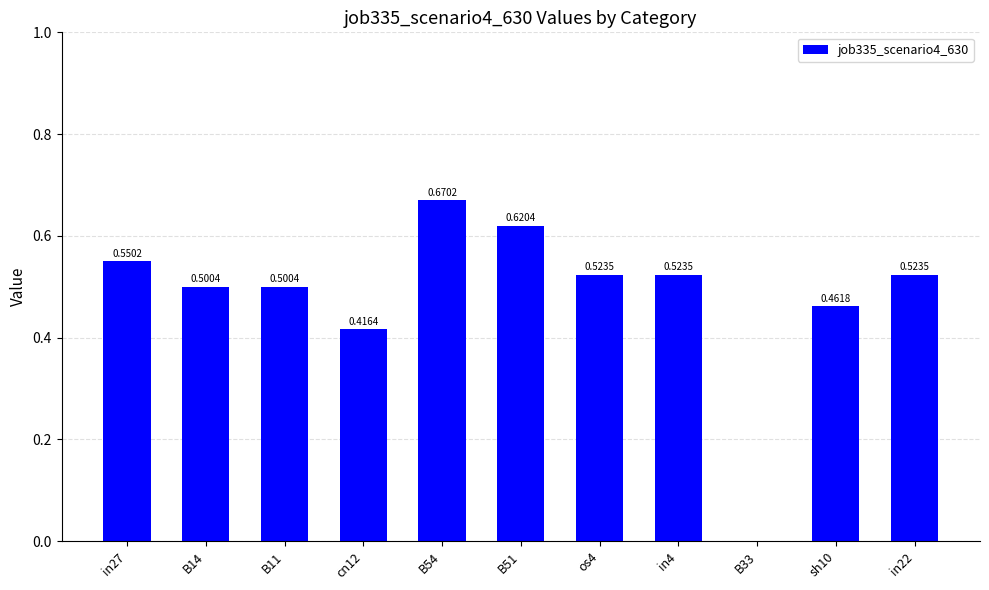

What is the sum of all values?

5.3